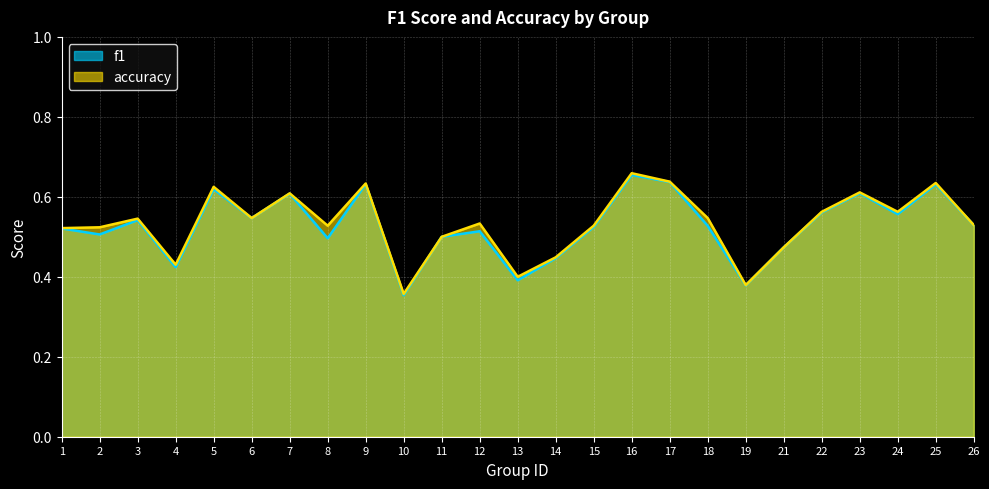

At 14, list the series in order from largest to smallest.

accuracy, f1